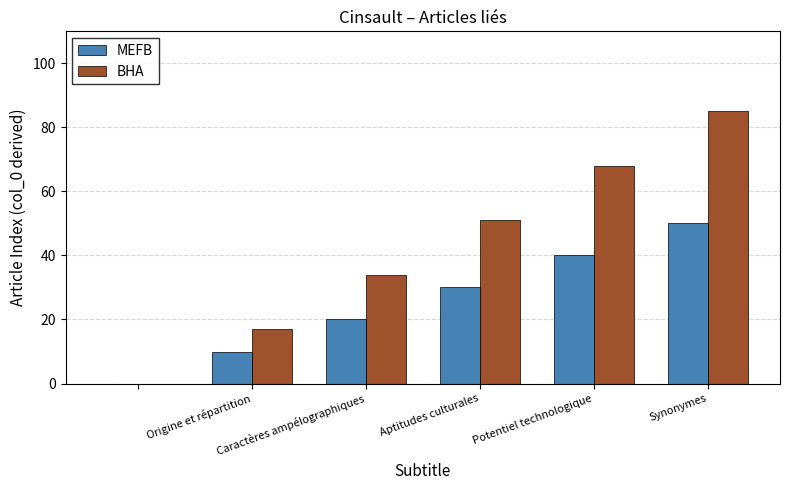

Reading right to left, transcribe all the data shown in this chart.

MEFB: 50	40	30	20	10	0
BHA: 85	68	51	34	17	0